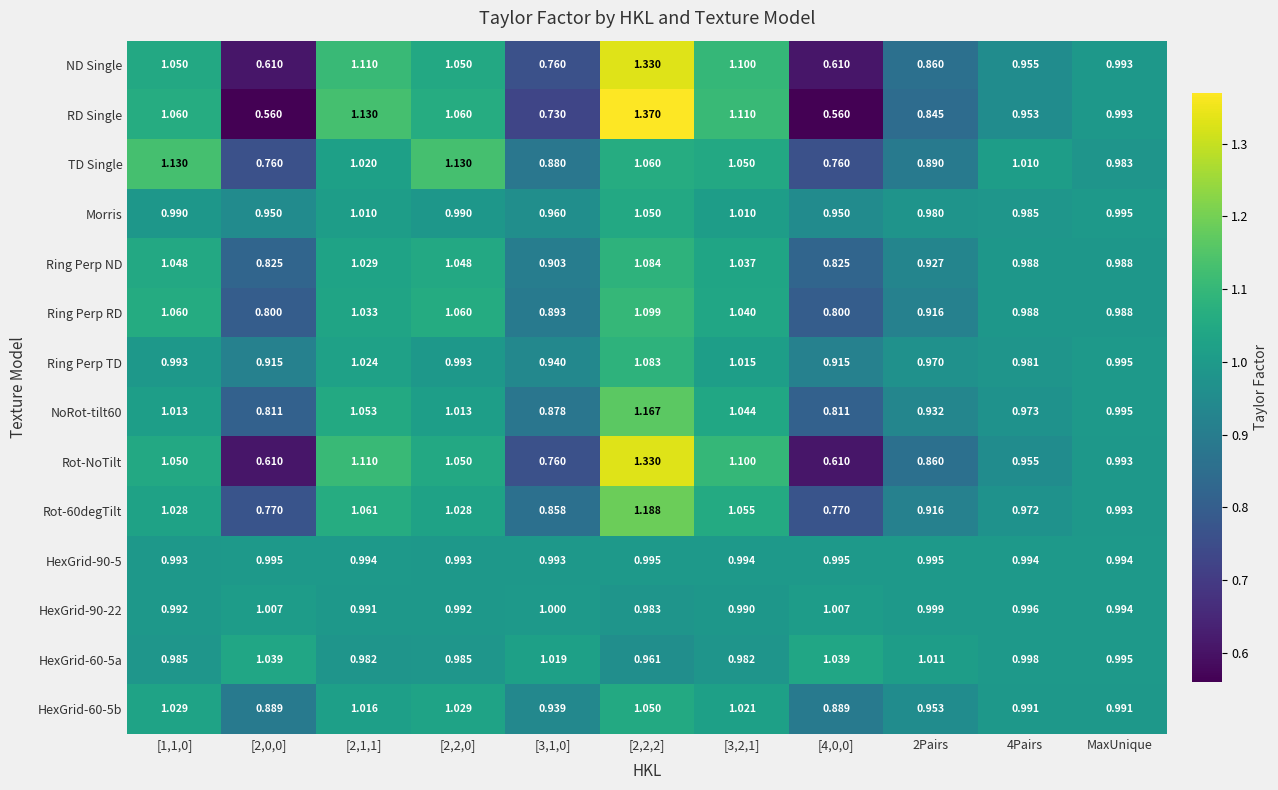

Is the value of HexGrid-60-5a at 4Pairs greater than the value of Rot-NoTilt at [2,2,0]?

No